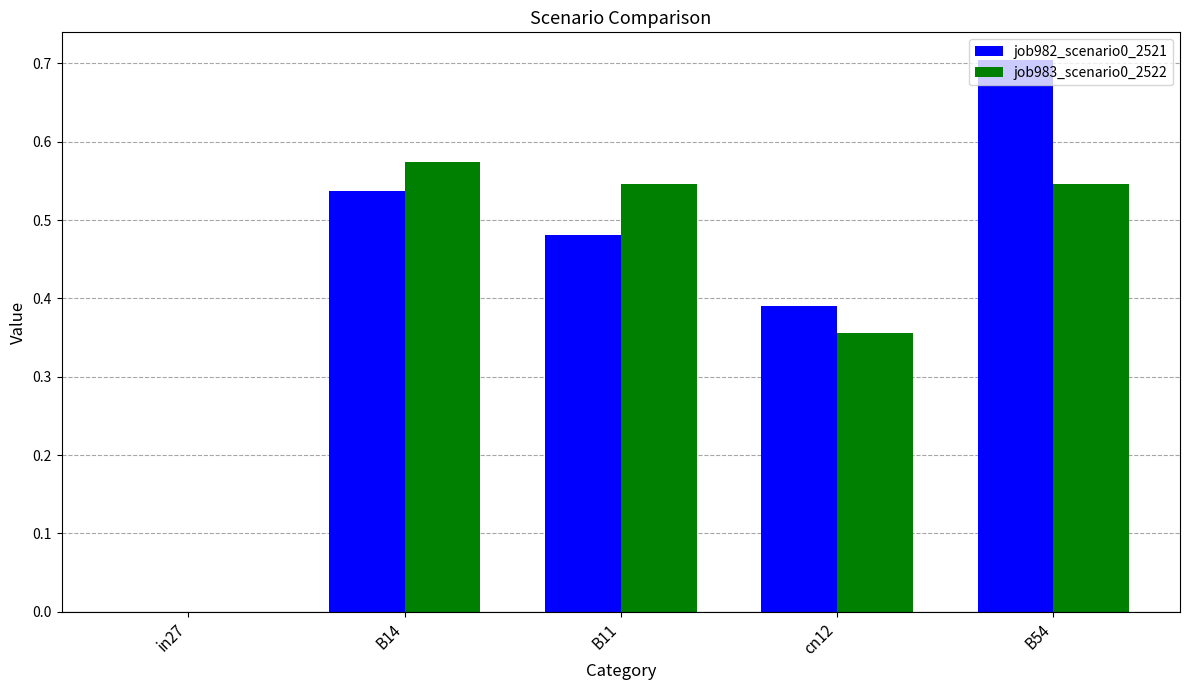

What is the total value across all series at B54?

1.3